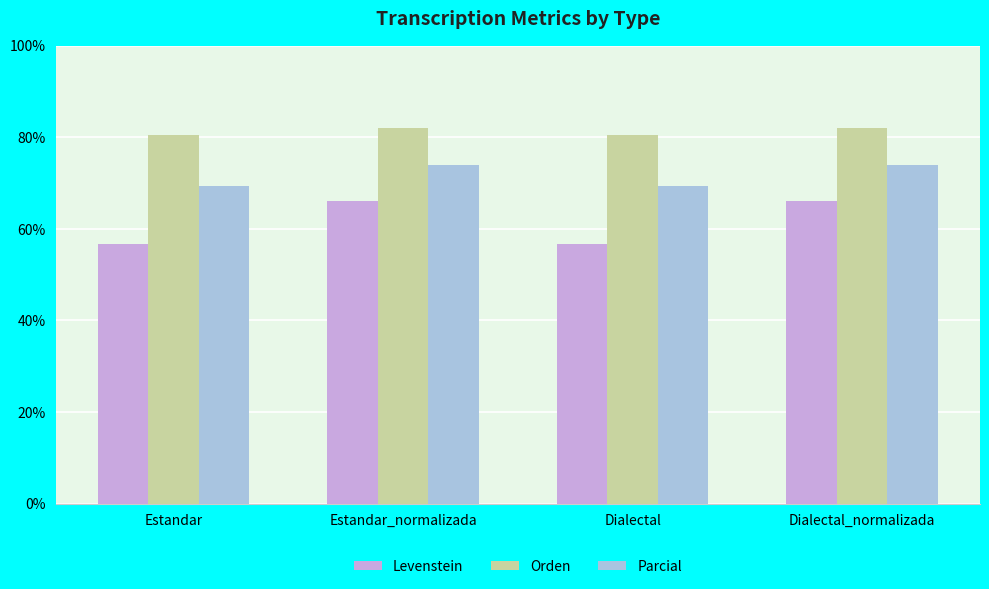

The value of Levenstein at Dialectal is 16.6. True or false?

False